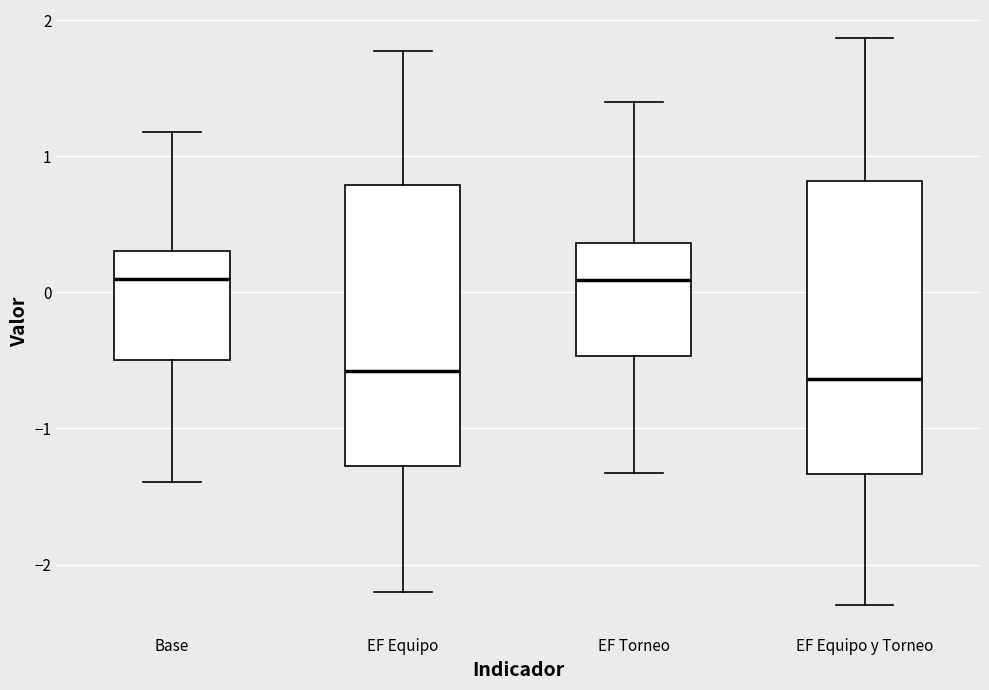

Reading left to right, transcribe this box plot: for each box, give where its median line is, the range the box spans, and where its two whiskers end, as read against the y-axis. The values are not printed on the chart, so give them approximately, as read against the axis.

Base: median 0.1, box -0.5 to 0.3, whiskers -1.4 to 1.2
EF Equipo: median -0.6, box -1.3 to 0.8, whiskers -2.2 to 1.8
EF Torneo: median 0.1, box -0.5 to 0.4, whiskers -1.3 to 1.4
EF Equipo y Torneo: median -0.6, box -1.3 to 0.8, whiskers -2.3 to 1.9